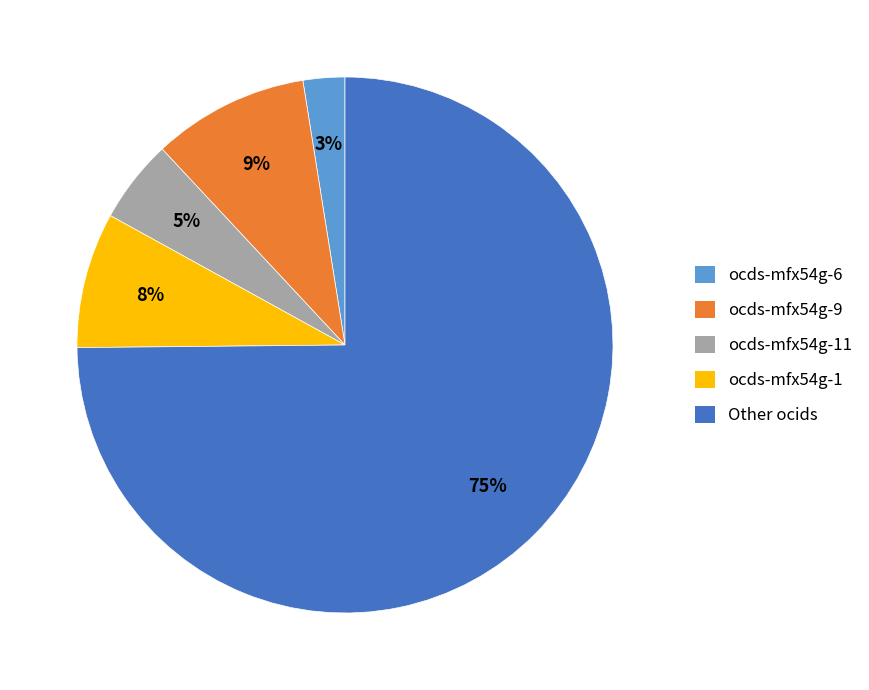

Which has a higher value, ocds-mfx54g-6 or ocds-mfx54g-9?

ocds-mfx54g-9